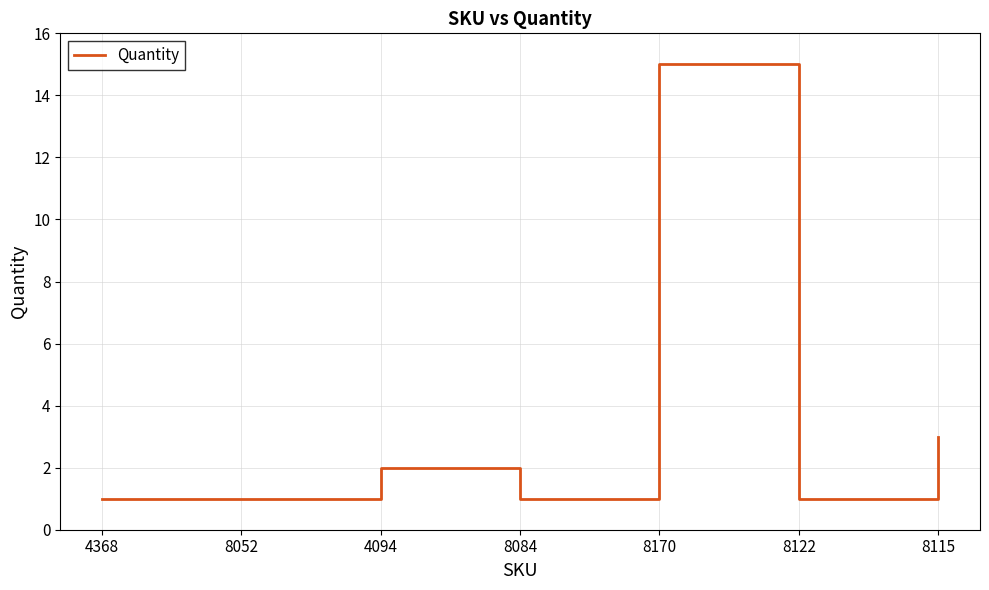

The chart shows a value of 1 at 8052. True or false?

True